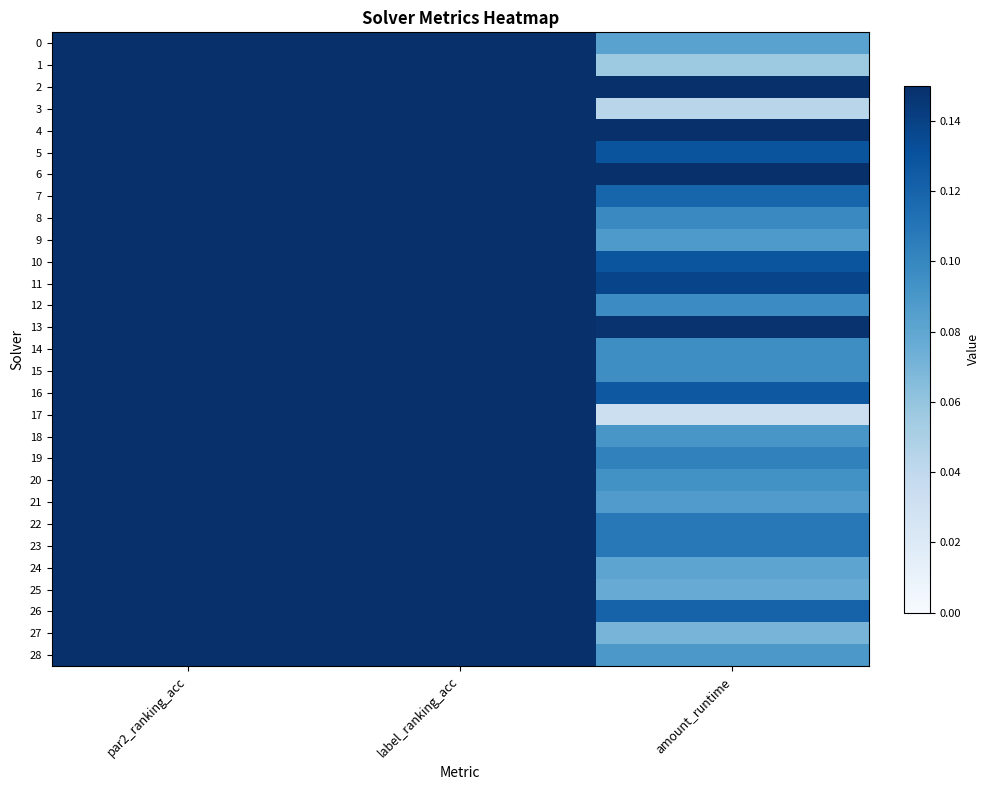

Rank the series by their maximum value, from lowest to highest.

9, 20, 3, 14, 15, 27, 22, 25, 1, 5, 19, 26, 10, 23, 6, 11, 28, 8, 18, 24, 0, 16, 2, 4, 12, 13, 17, 21, 7